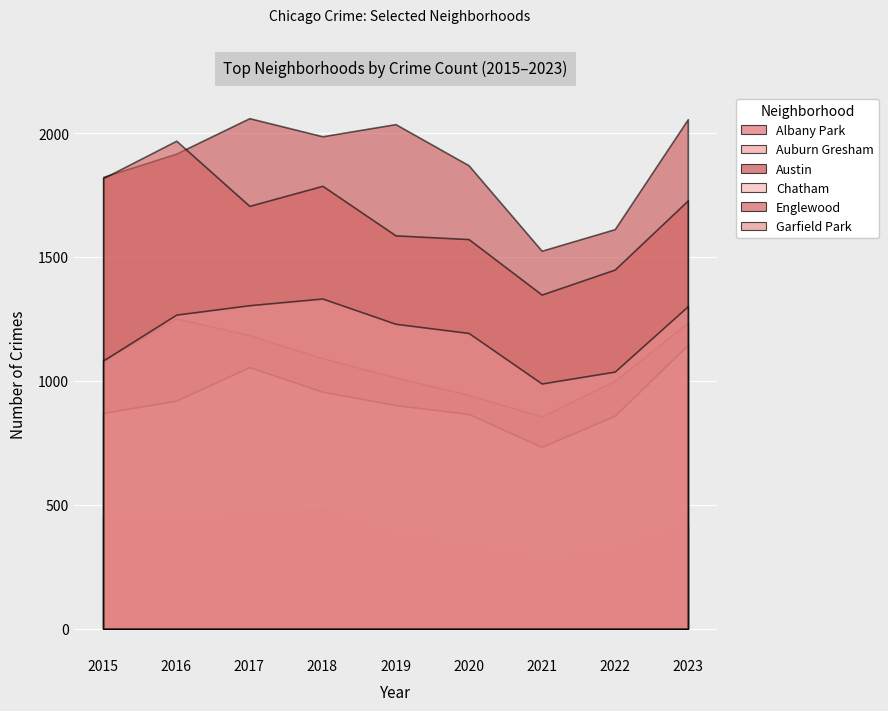

What is the value of the Albany Park point at the 4th from the left?

484